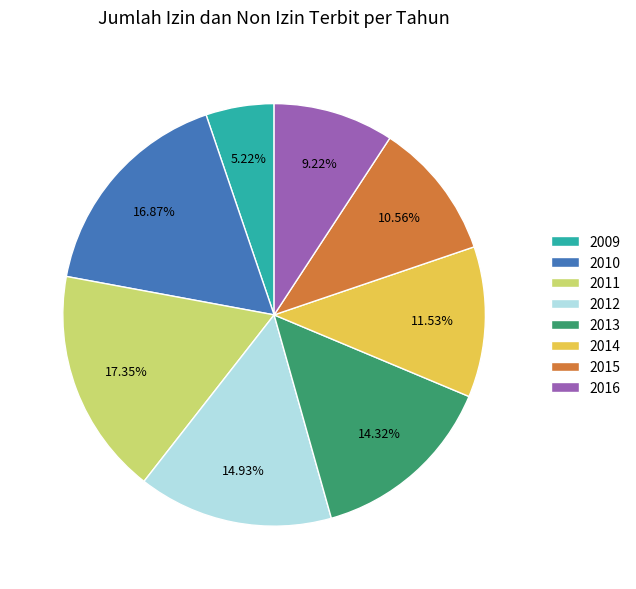

What is the smallest slice in the pie chart?

2009